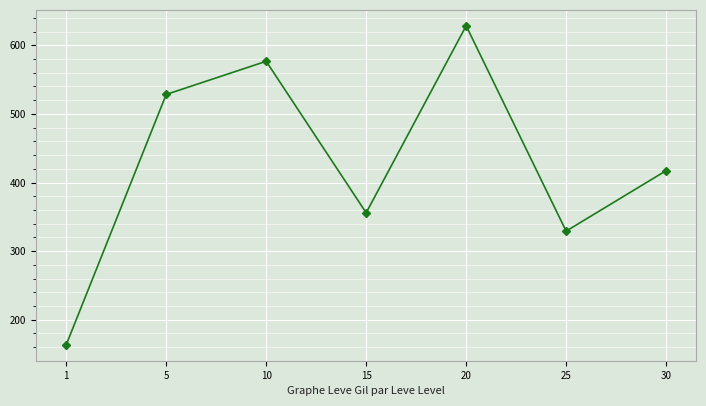

What is the sum of the values at 10 and 5?

1105.0